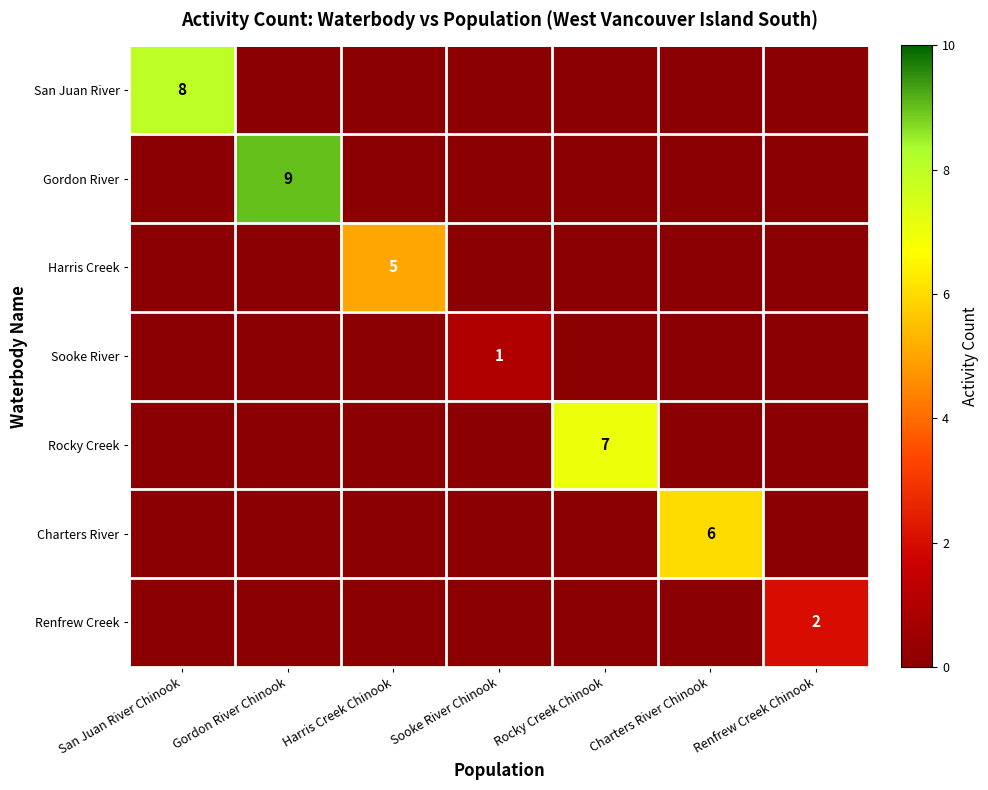

Which category has the lowest value across all series?

Gordon River Chinook